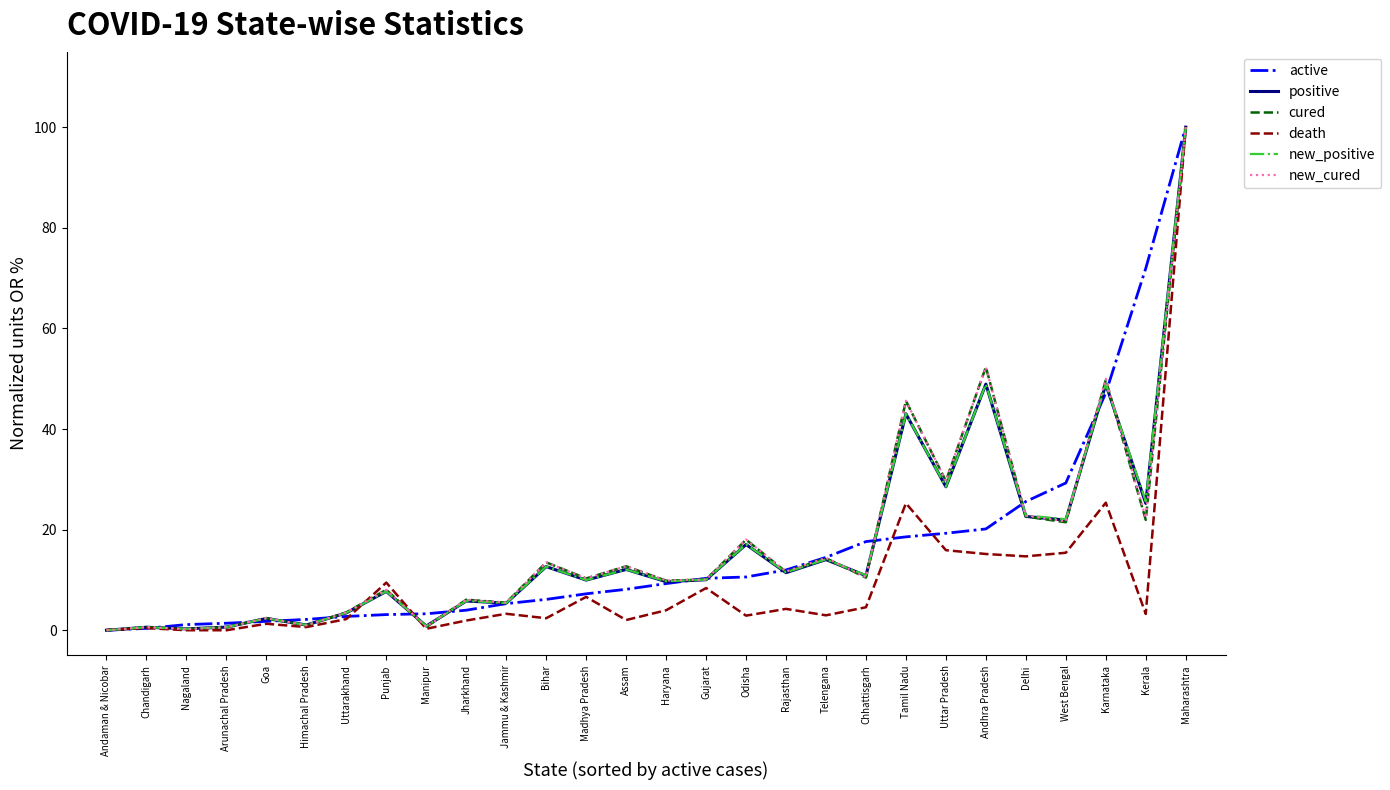

Is it true that new_cured equals 17.9 at Gujarat?

False